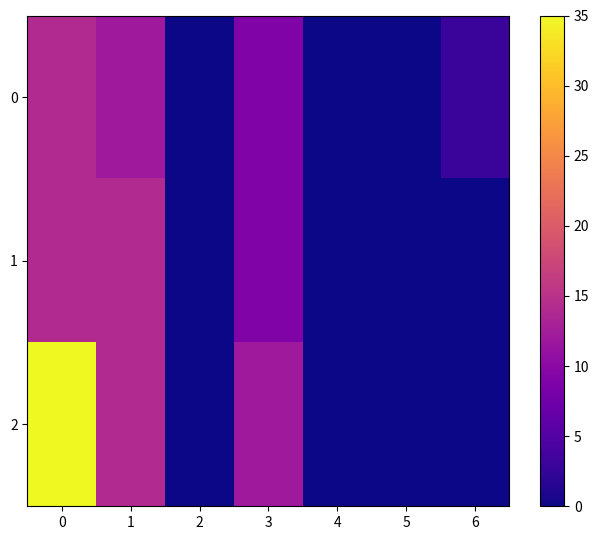

What is the total value across all series at 1?

40